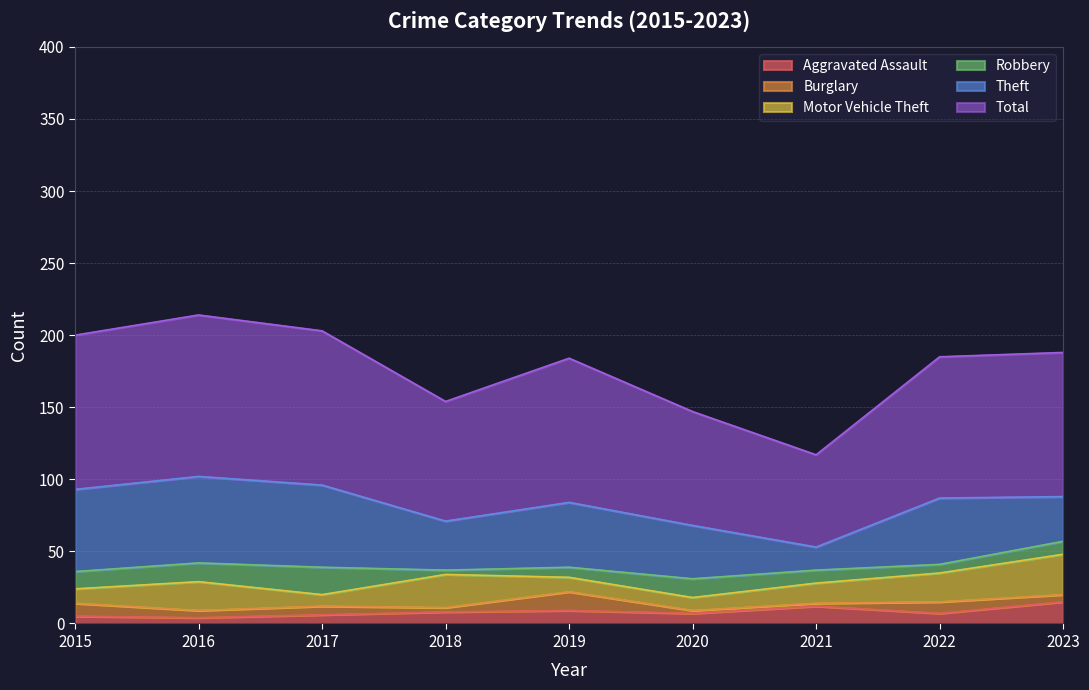

Is the value of Total at 2021 greater than the value of Theft at 2023?

Yes